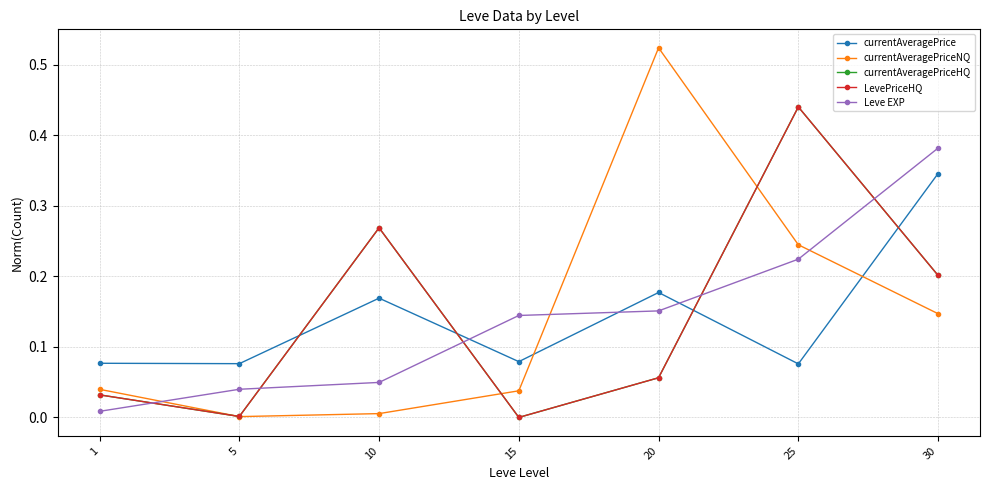

Does the chart have visible grid lines?

Yes